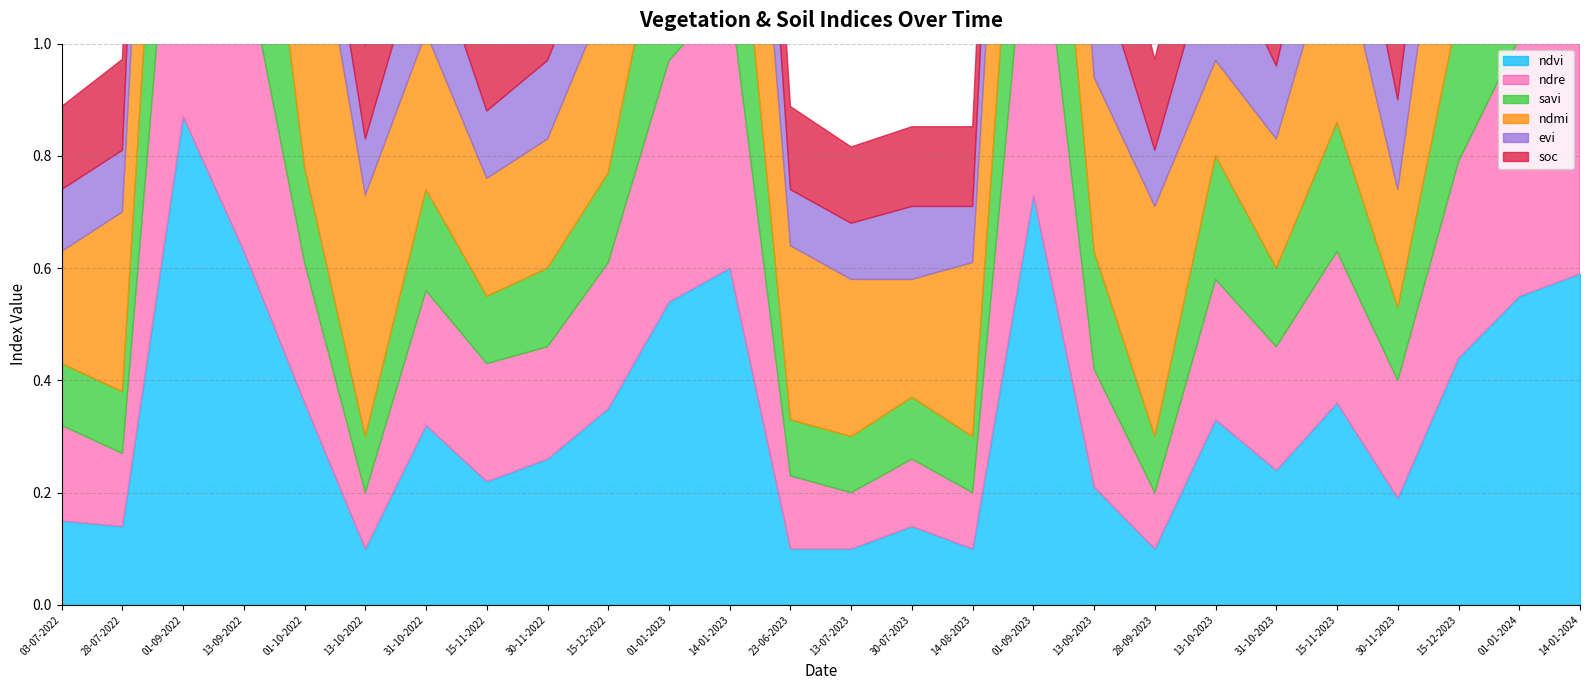

The ndre series shows 0.1 at 14-08-2023. True or false?

False